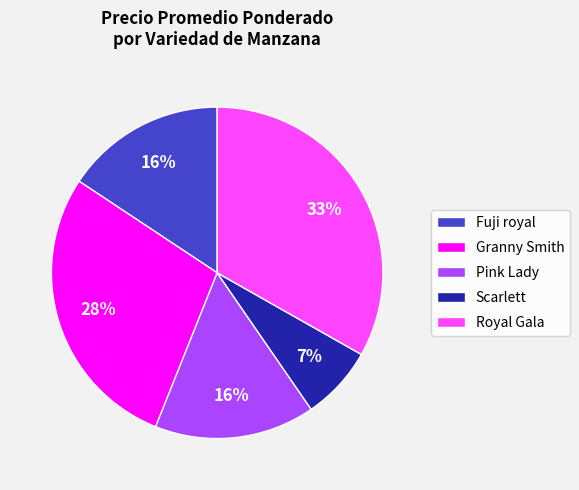

What is the smallest slice in the pie chart?

Scarlett